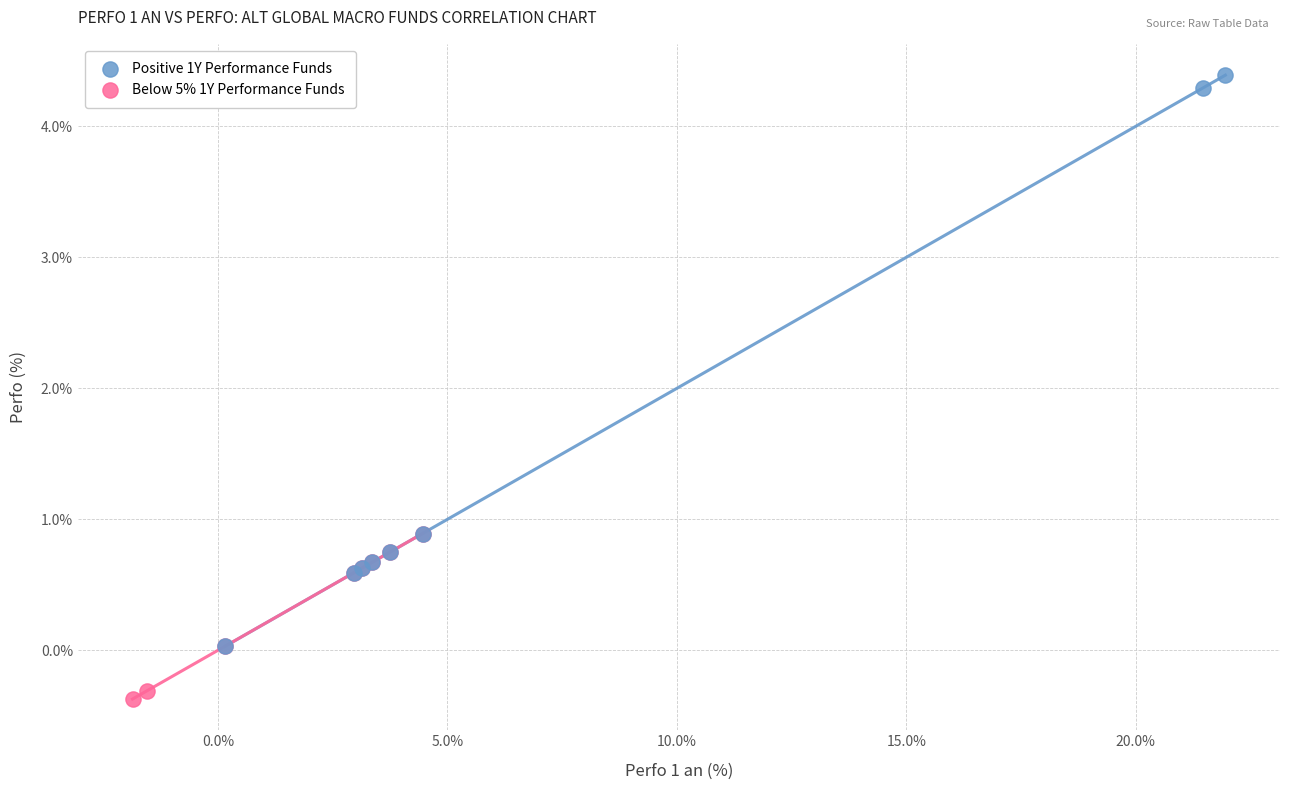

Which series reaches the maximum Y coordinate?

Positive 1Y Performance Funds